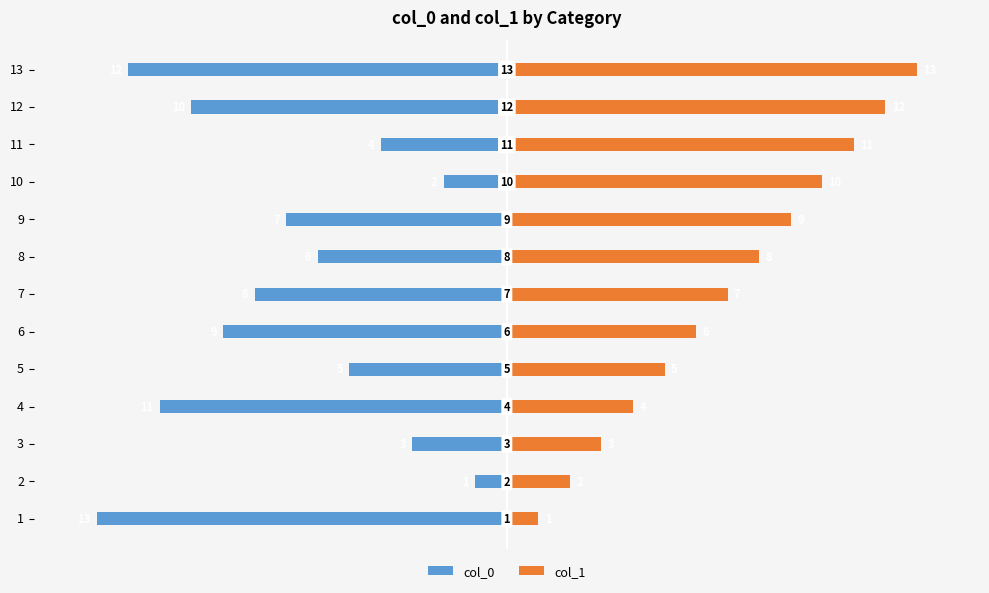

Which series has the largest total across all categories?

col_1